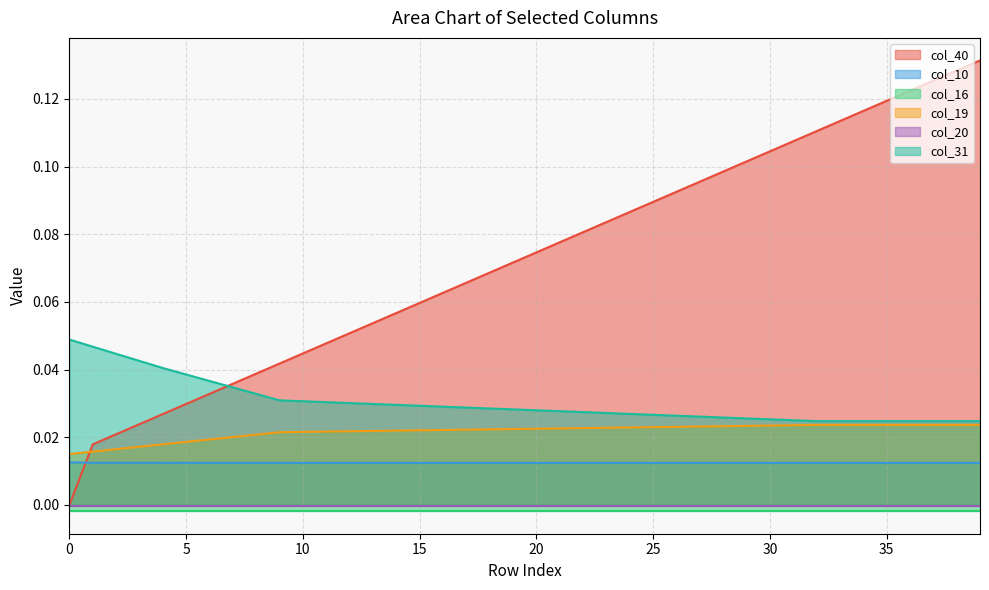

True or false: col_19 and col_40 intersect in this chart.

True